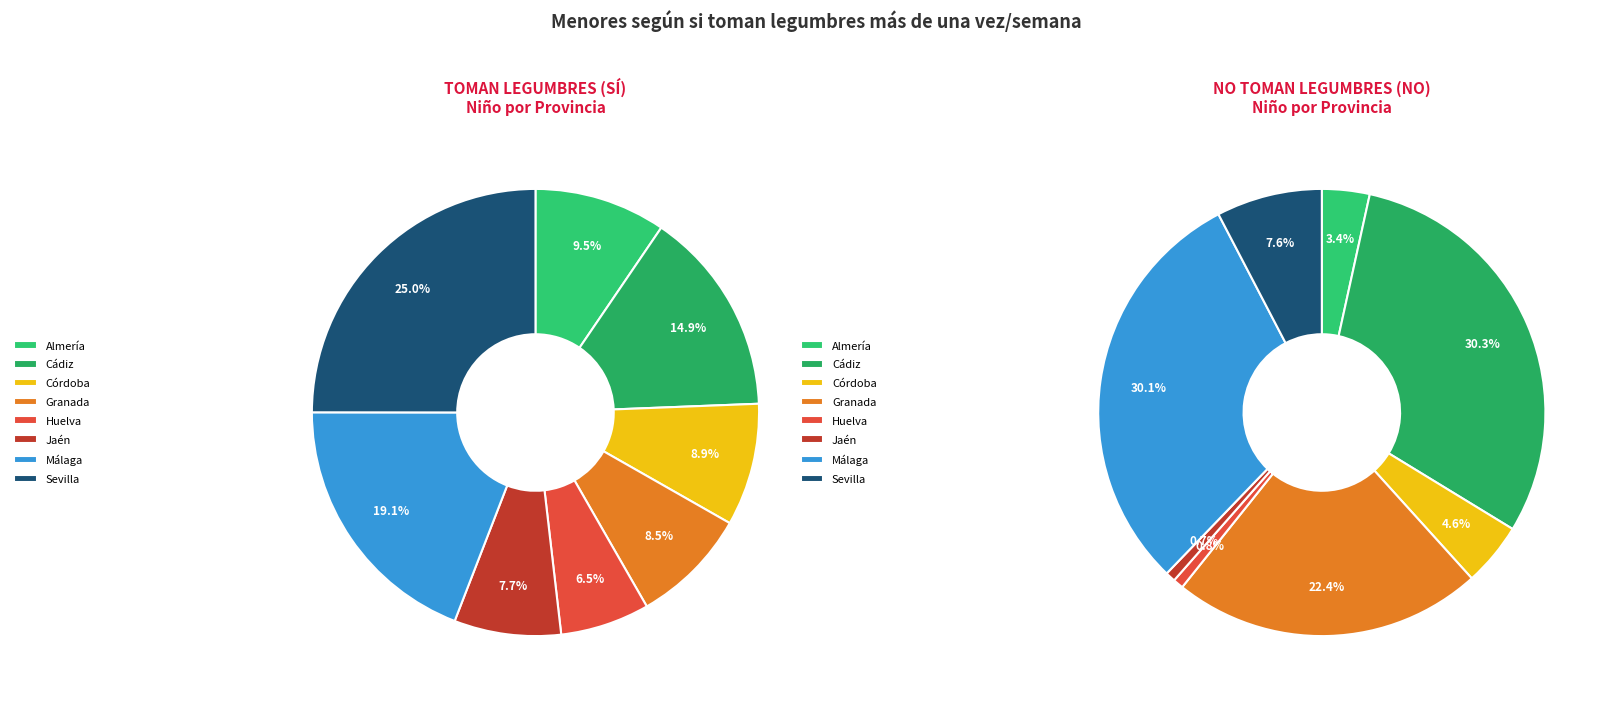

Is it true that 3 is 14% of the pie?

False